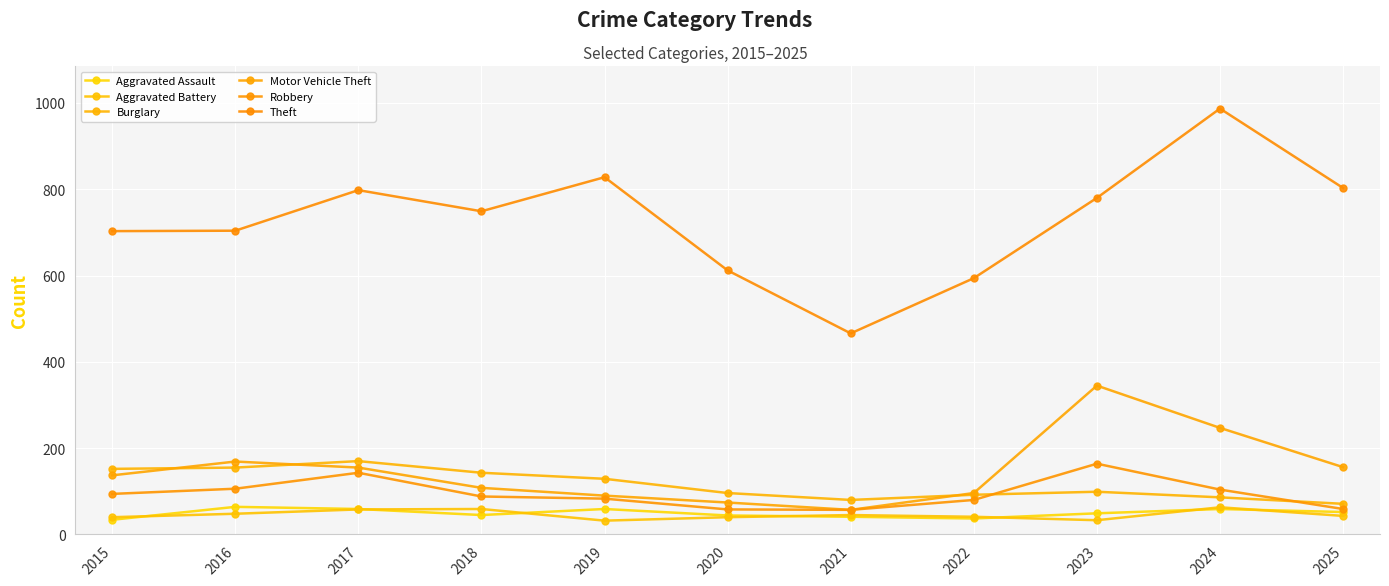

What is the difference between the maximum and minimum values in the Robbery series?

107